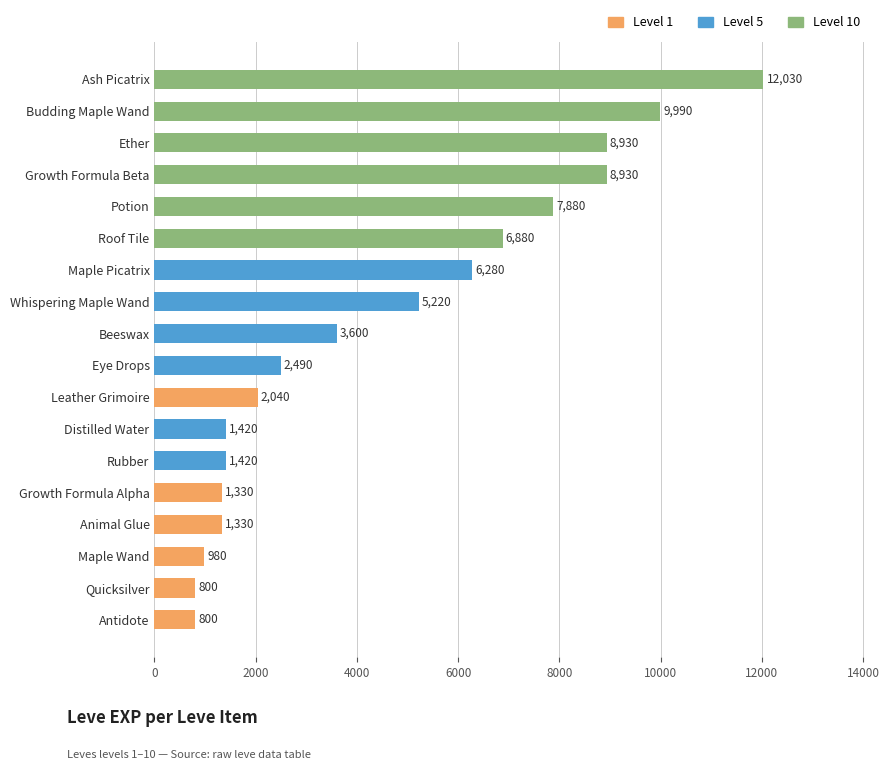

Which label corresponds to the largest value in the chart?

Ash Picatrix